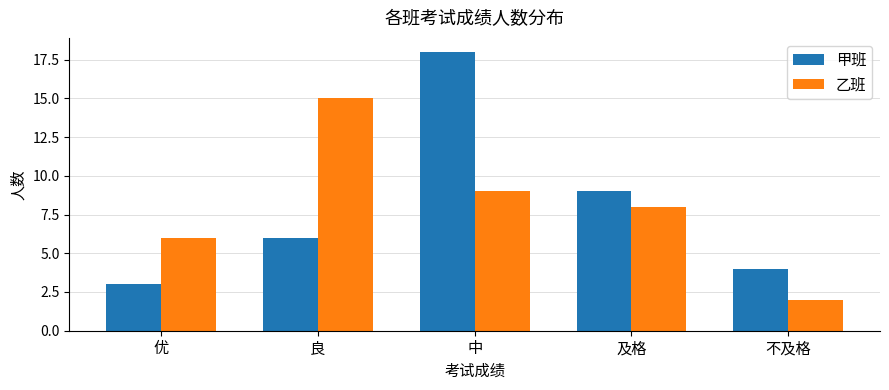

Which series has the widest spread of values?

甲班